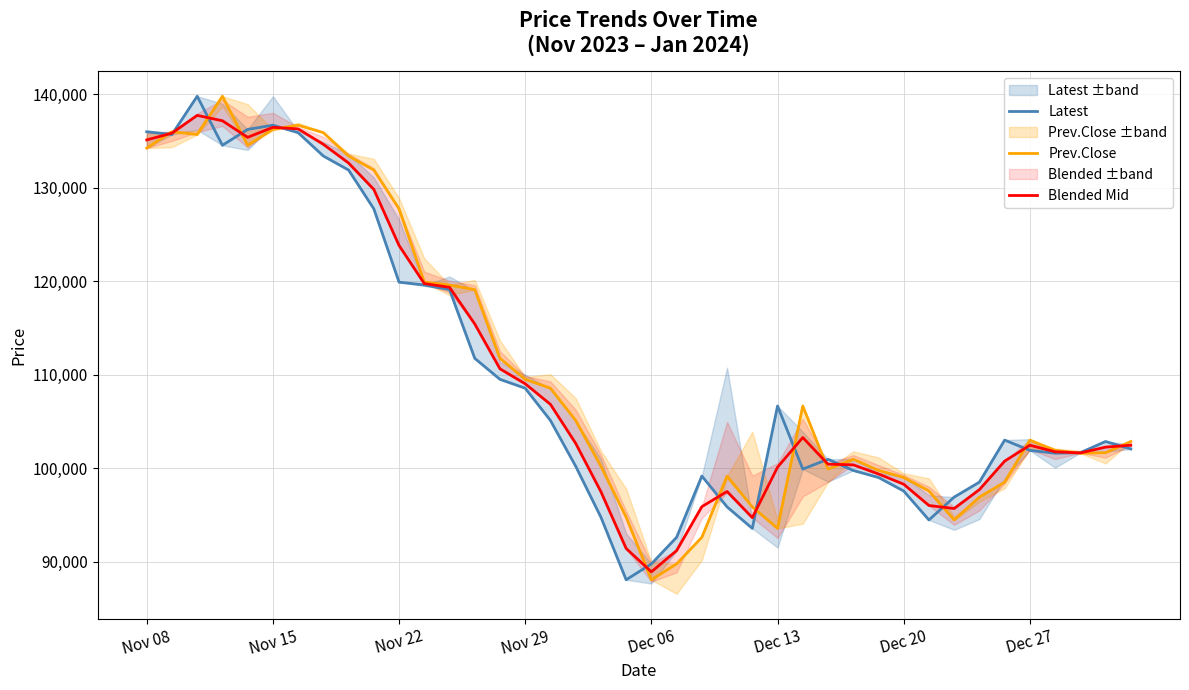

What is the value of the Prev.Close point at the 28th from the left?

99900